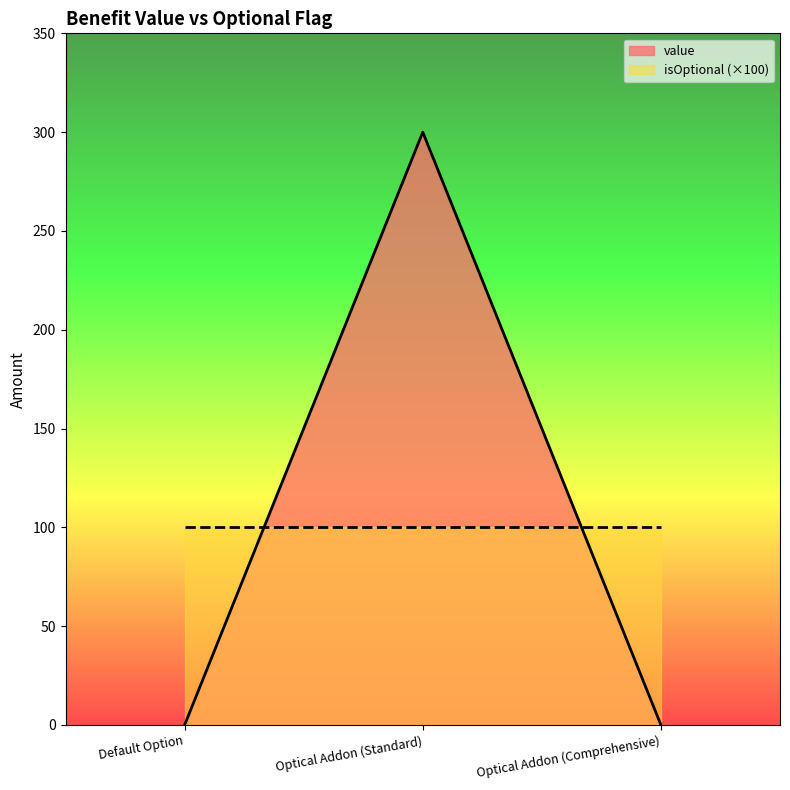

What is the change in value from Default Option to Optical Addon (Standard)?

+300